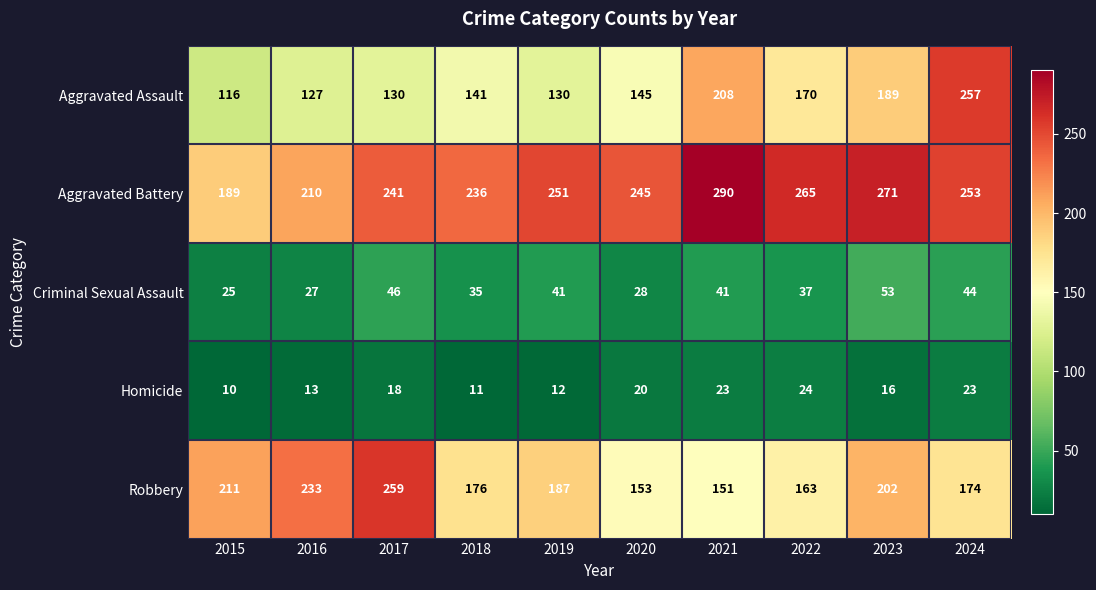

Rank the series at 2016 from highest to lowest value.

Robbery, Aggravated Battery, Aggravated Assault, Criminal Sexual Assault, Homicide